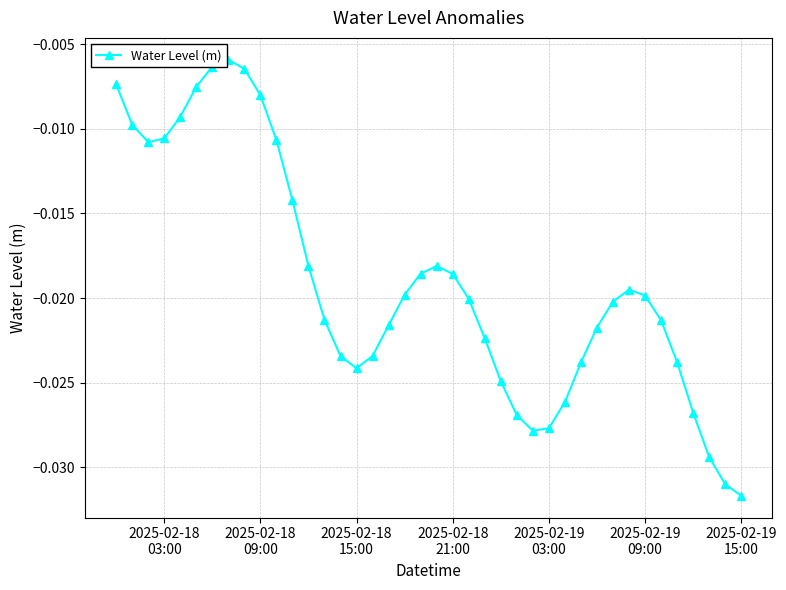

What is the sum of all values?

-0.8